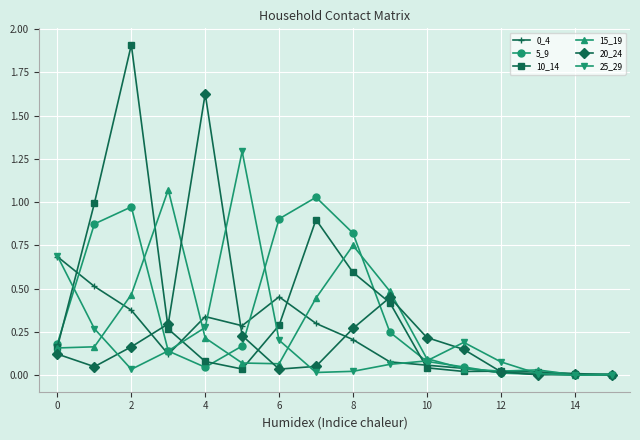

True or false: 25_29 has more than 0 points higher than both neighbors.

True